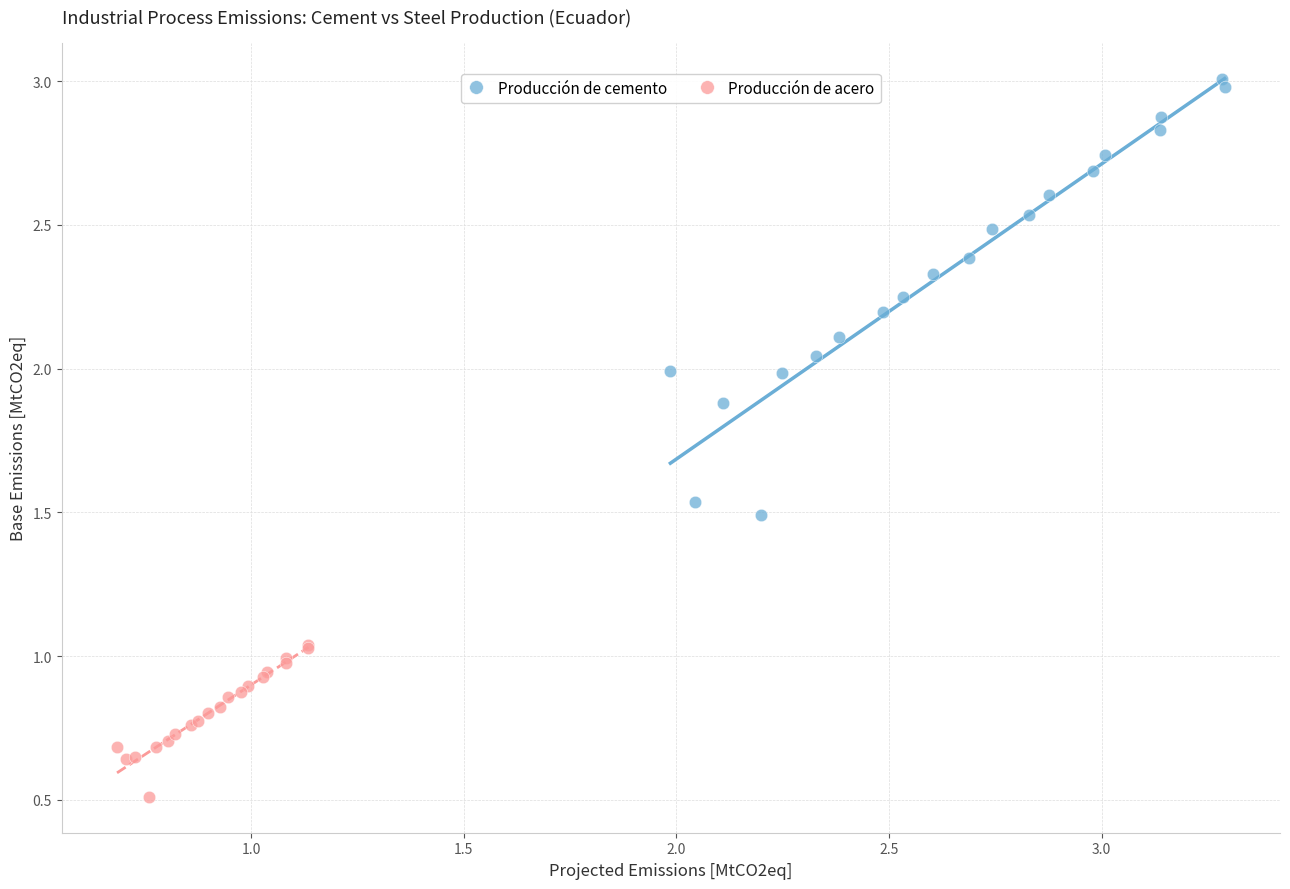

Which series contains the highest Y value?

Producción de cemento